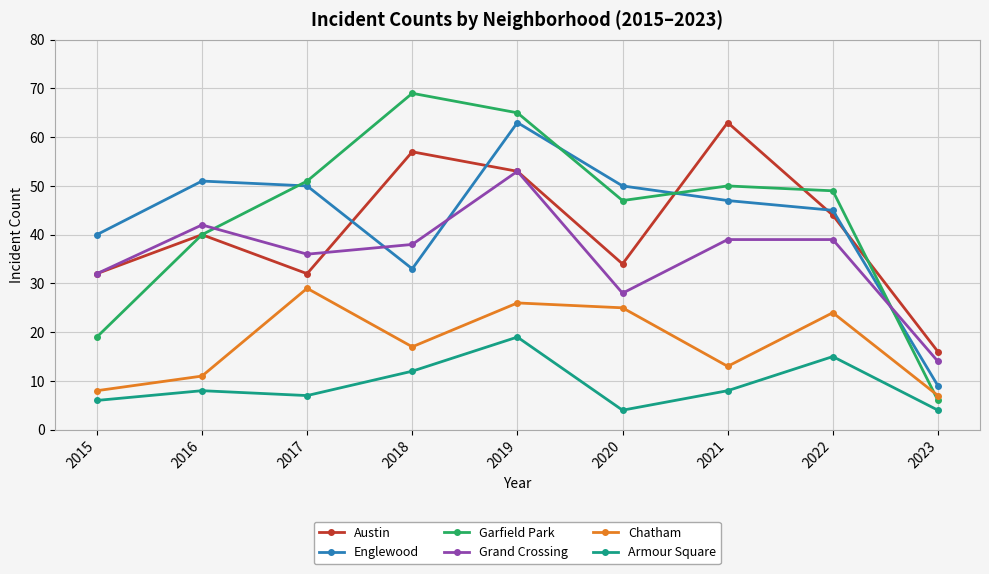

How many categories are shown in the chart?

9